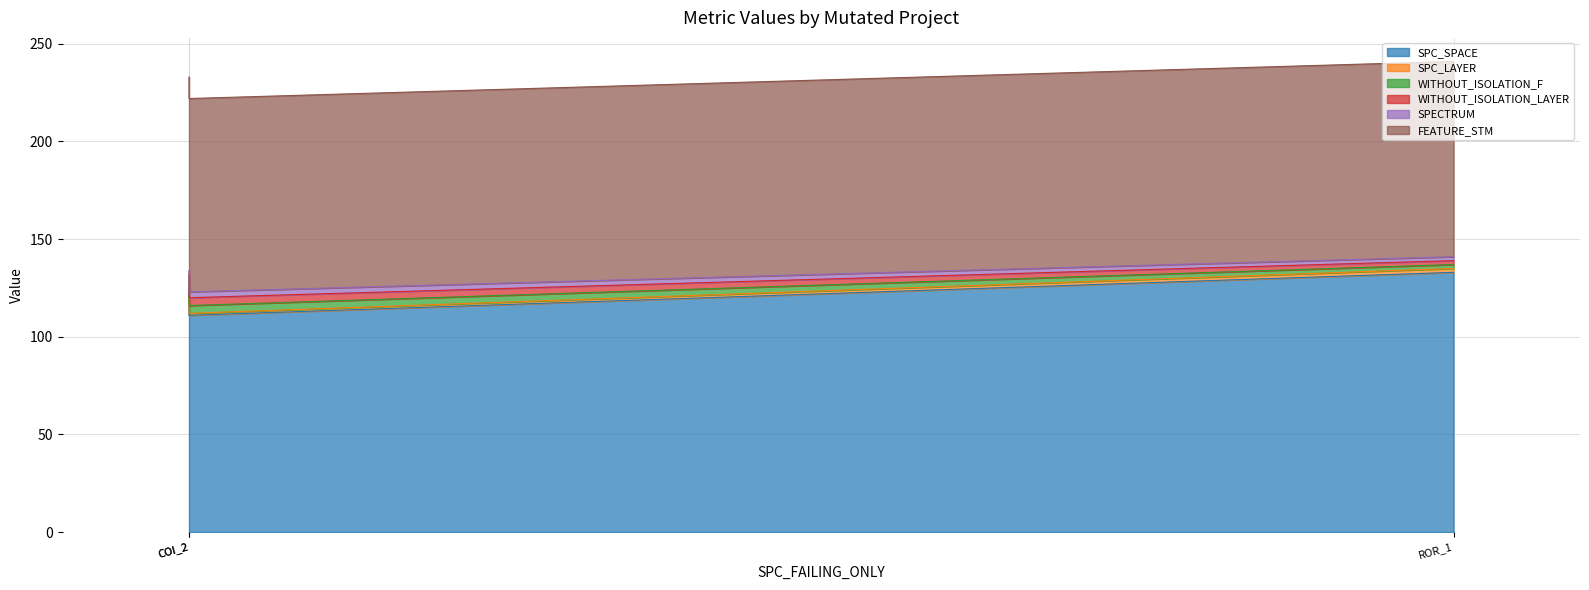

Reading right to left, what are all the values shown in this chart?

SPC_SPACE: 133	111	127
SPC_LAYER: 2	1	1
WITHOUT_ISOLATION_F: 2	4	2
WITHOUT_ISOLATION_LAYER: 2	4	2
SPECTRUM: 2	3	2
FEATURE_STM: 100	99	99